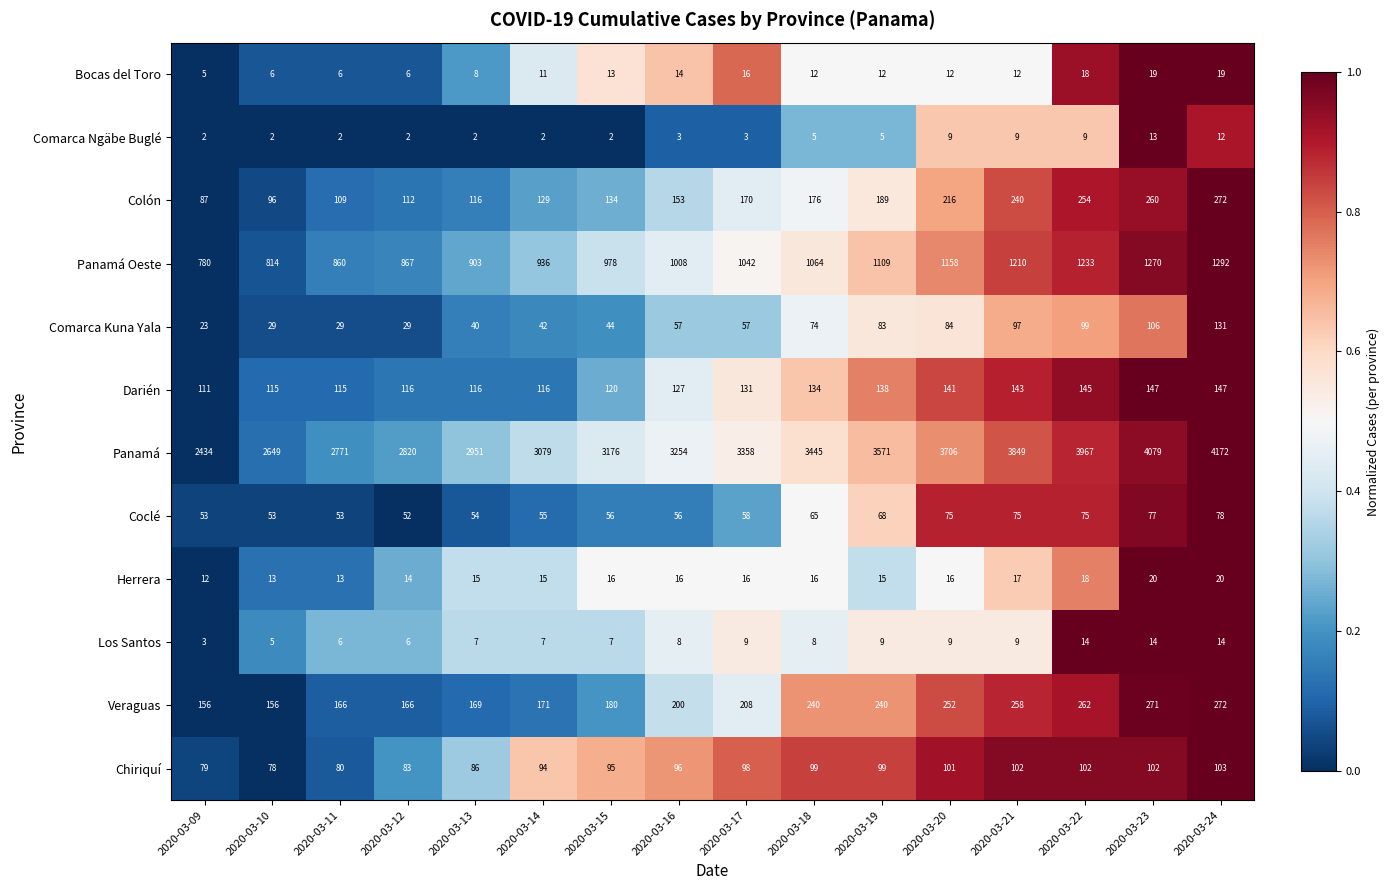

What is the difference between the maximum and second lowest values in the Chiriquí series?

24